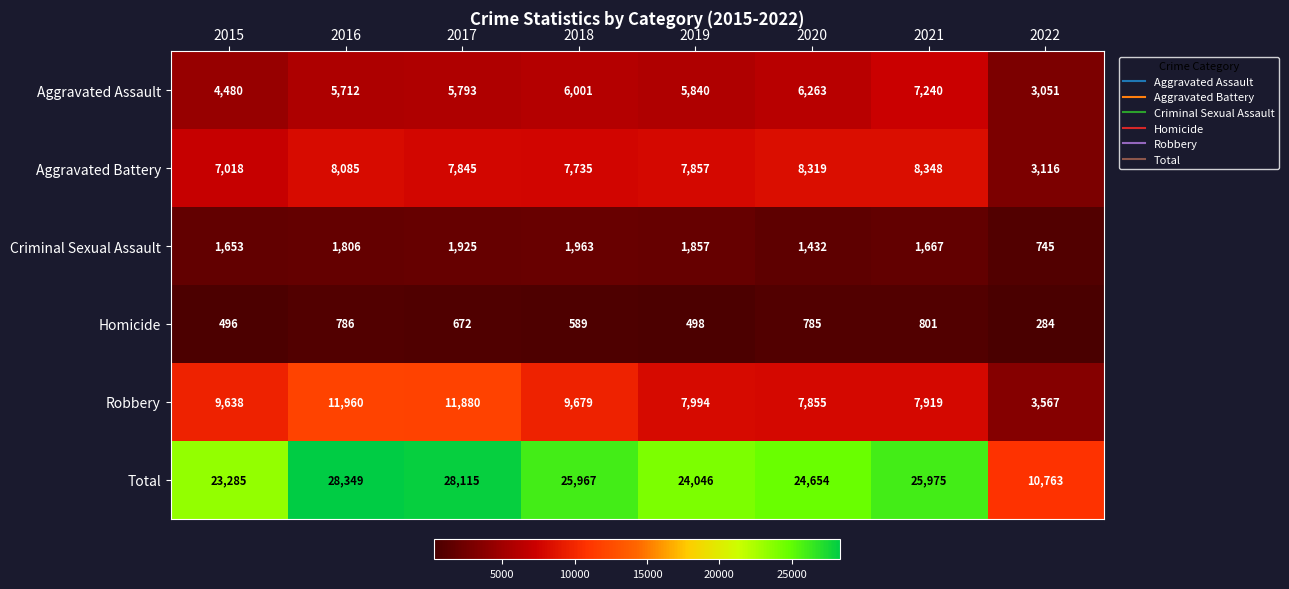

Which series has the largest range (max minus min)?

Total